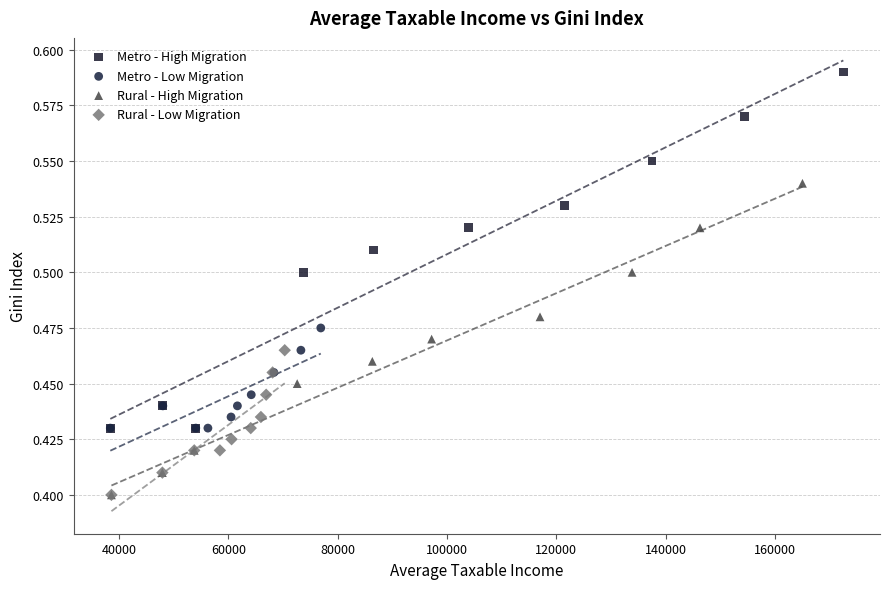

Which series contains the highest Y value?

Metro - High Migration